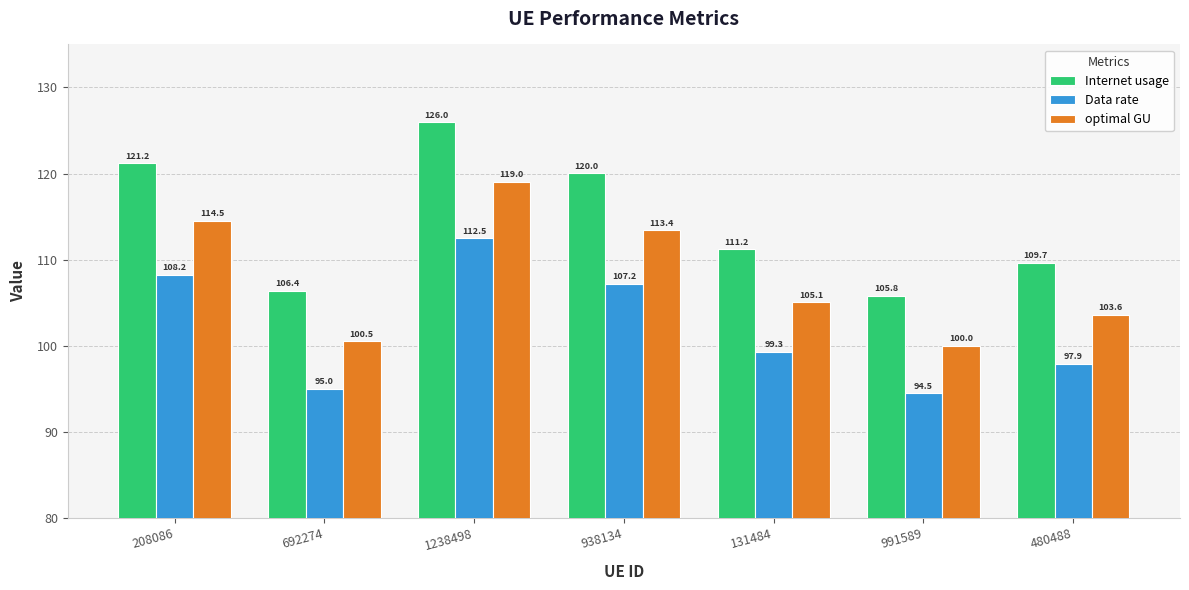

Rank the categories by Internet usage value from highest to lowest.

1238498, 208086, 938134, 131484, 480488, 692274, 991589